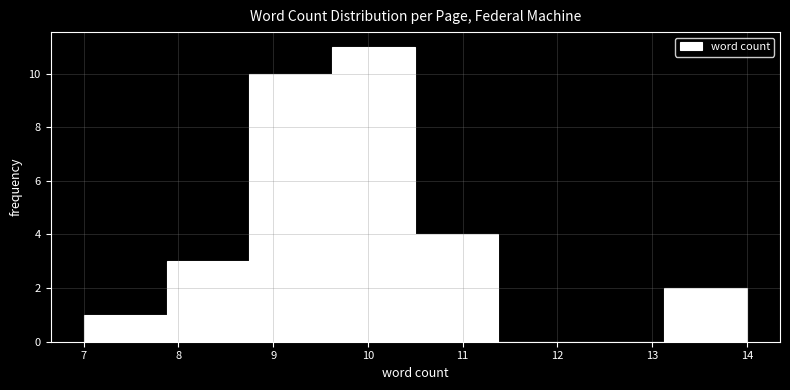

Reading left to right, transcribe this chart: for each bar, give the range it covers on the x-axis and its height. Neither the bar edges nor the heights are printed on the chart, so give them approximately, as read against the axes.

7.0 to 7.9: 1
7.9 to 8.8: 3
8.8 to 9.6: 10
9.6 to 10.5: 11
10.5 to 11.4: 4
11.4 to 12.3: 0
12.3 to 13.1: 0
13.1 to 14.0: 2